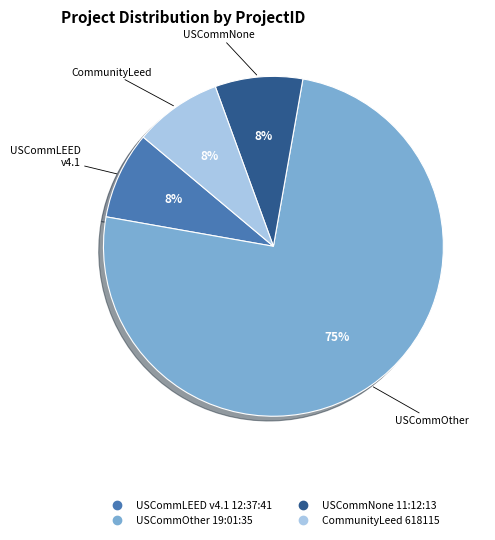

To the nearest percent, what is the average slice percentage?

25%